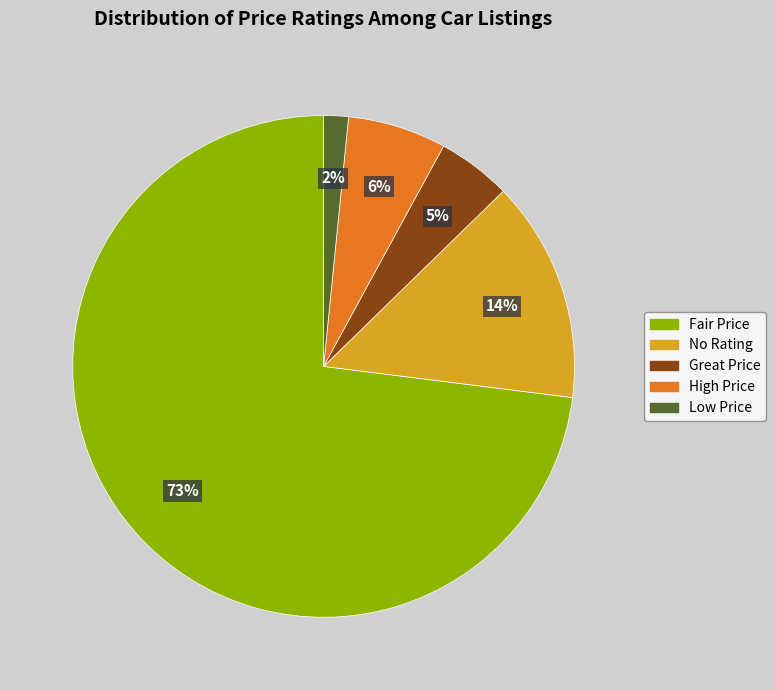

What percentage is the Fair Price slice, to the nearest percent?

73%